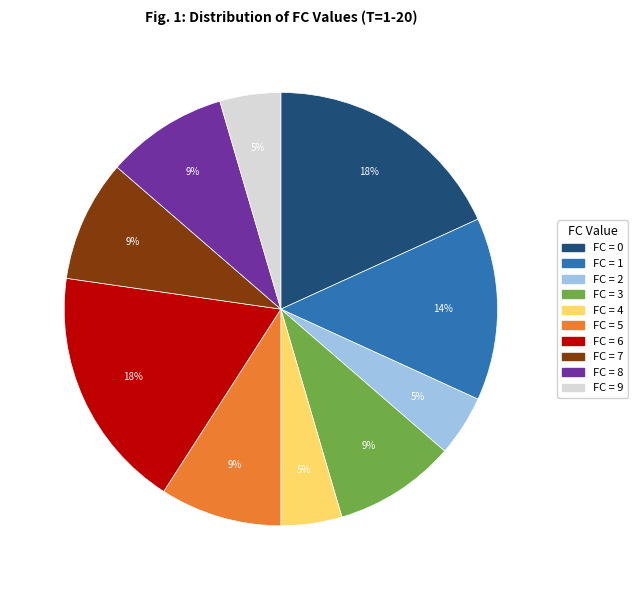

Does any single category account for the majority?

No